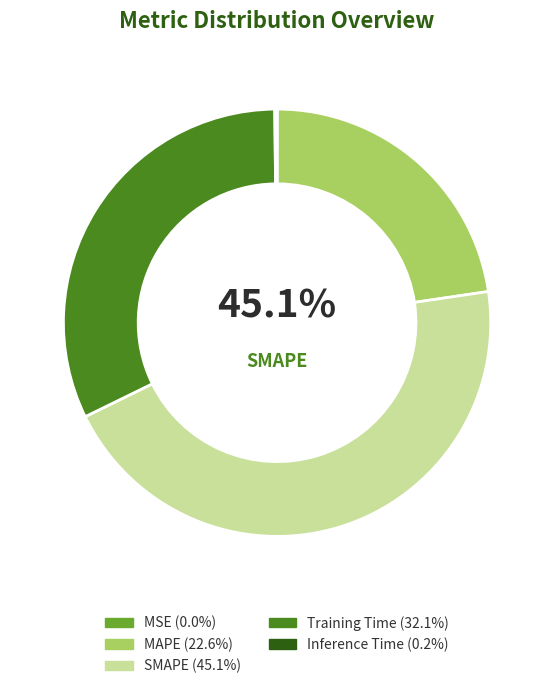

Is there a majority slice in this chart?

No